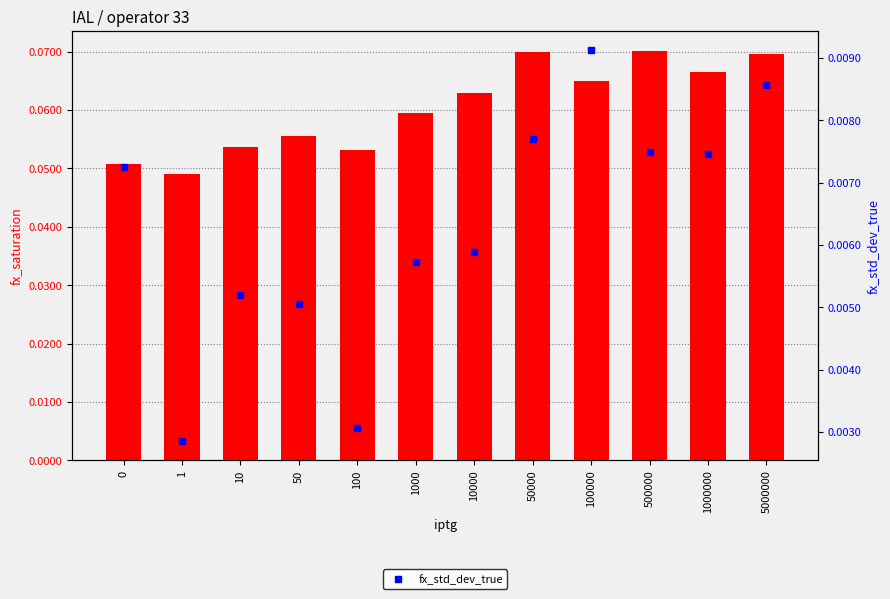

True or false: fx_saturation has a value of 0.0 at 50000.

False